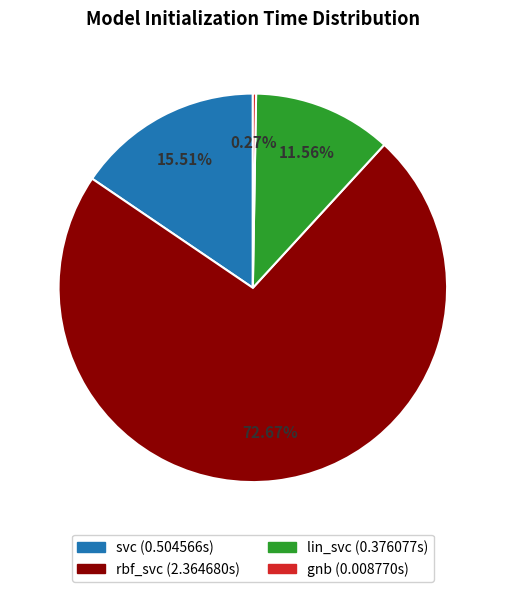

Is there any slice that represents more than half of the pie?

Yes